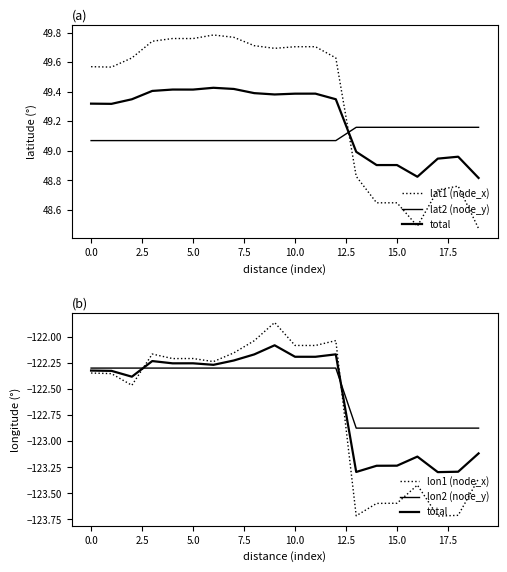

What is the value of the total point at the 13th from the left?

-122.2